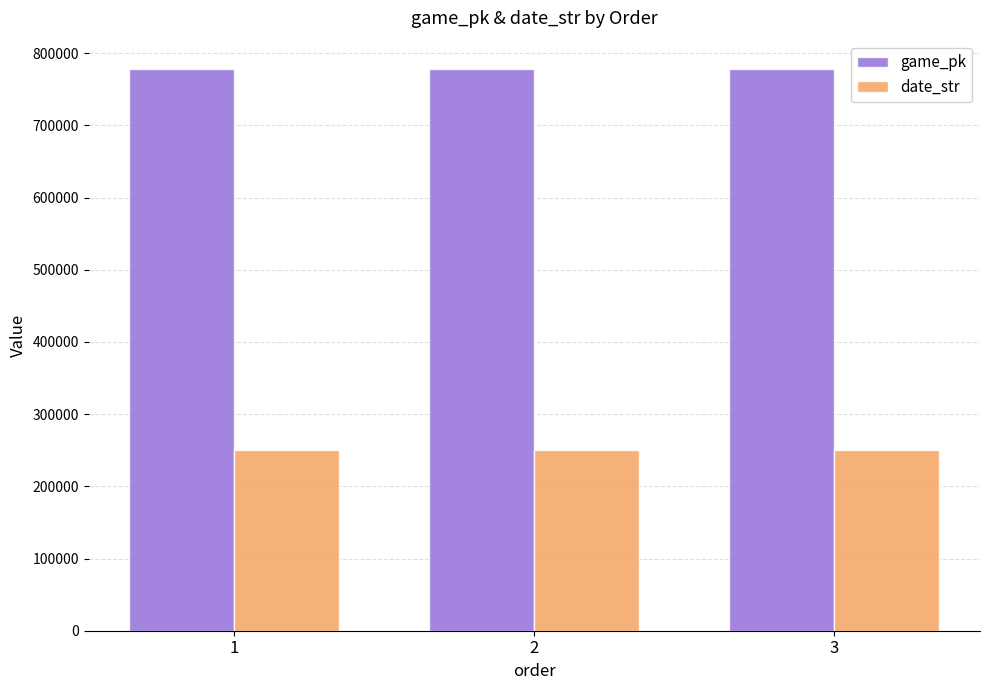

Is the value of game_pk at 3 greater than the value of date_str at 3?

Yes